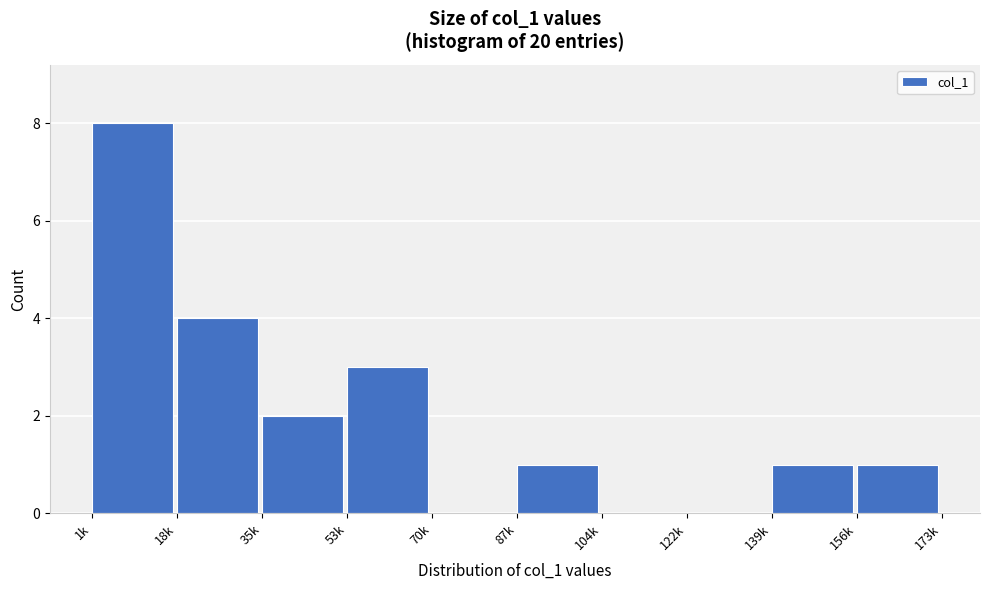

Reading left to right, list all the values displayed in this chart.

1k=8	18k=4	35k=2	53k=3	70k=0	87k=1	104k=0	122k=0	139k=1	156k=1